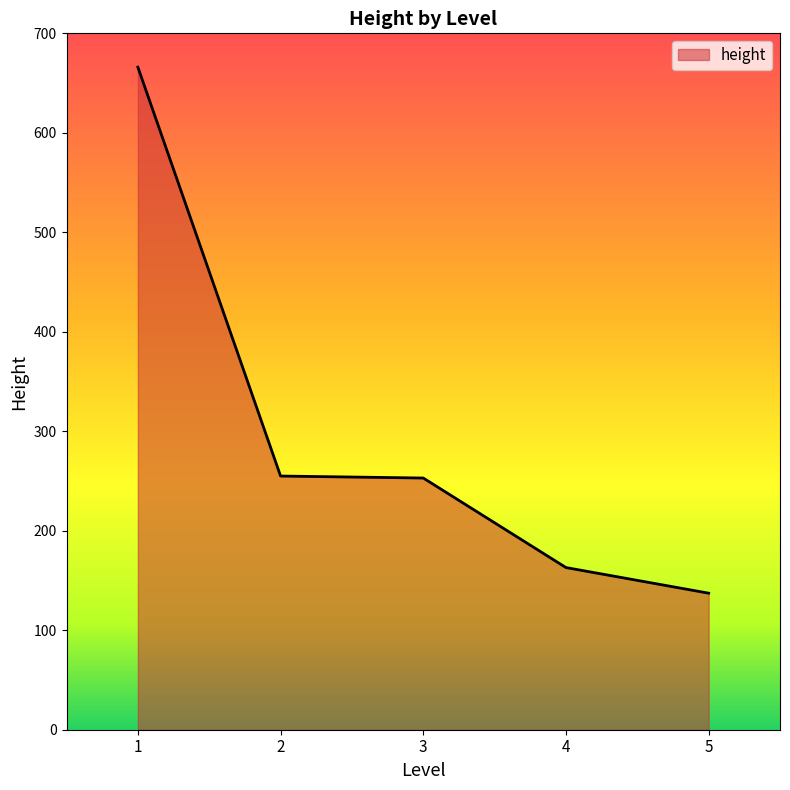

The value at 3 is 432.5. True or false?

False